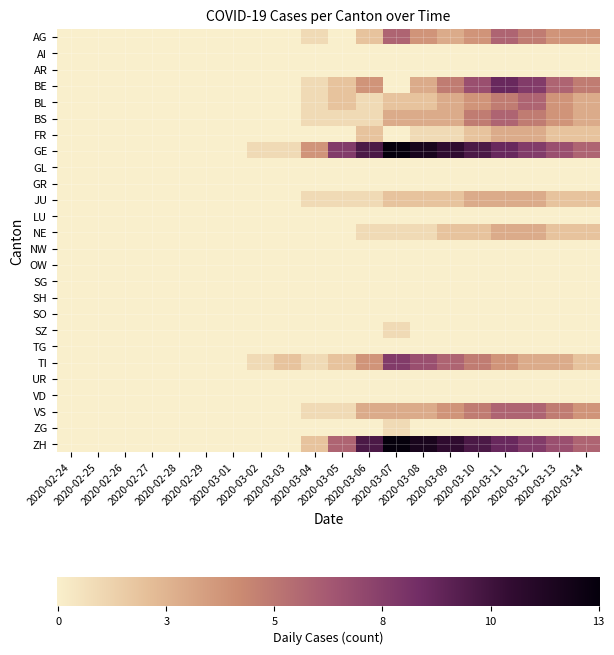

How many SZ values are between 0 and 1?

20